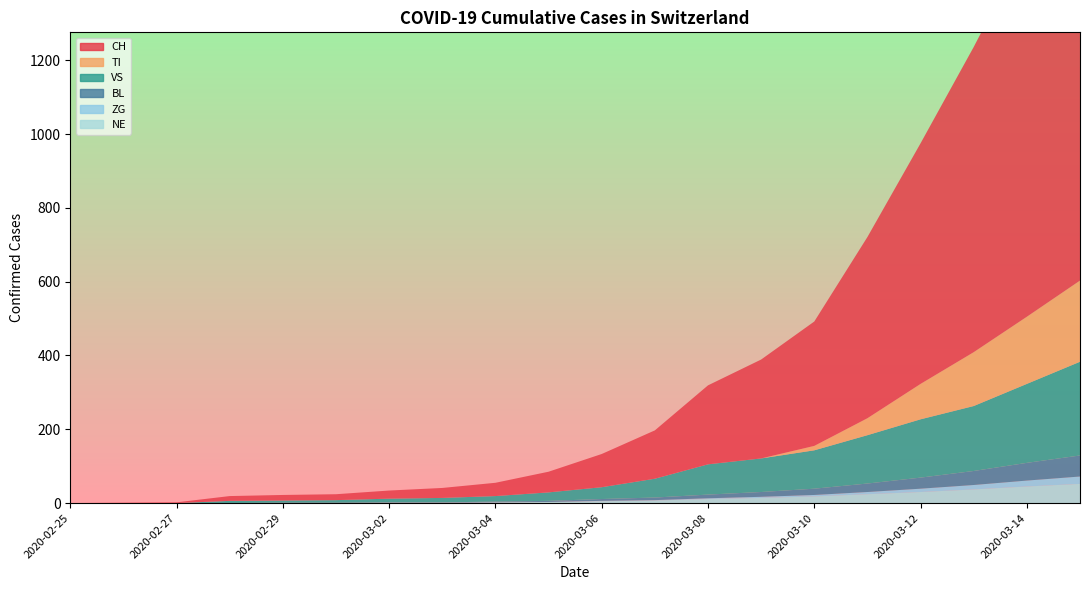

Which series has the largest range (max minus min)?

CH